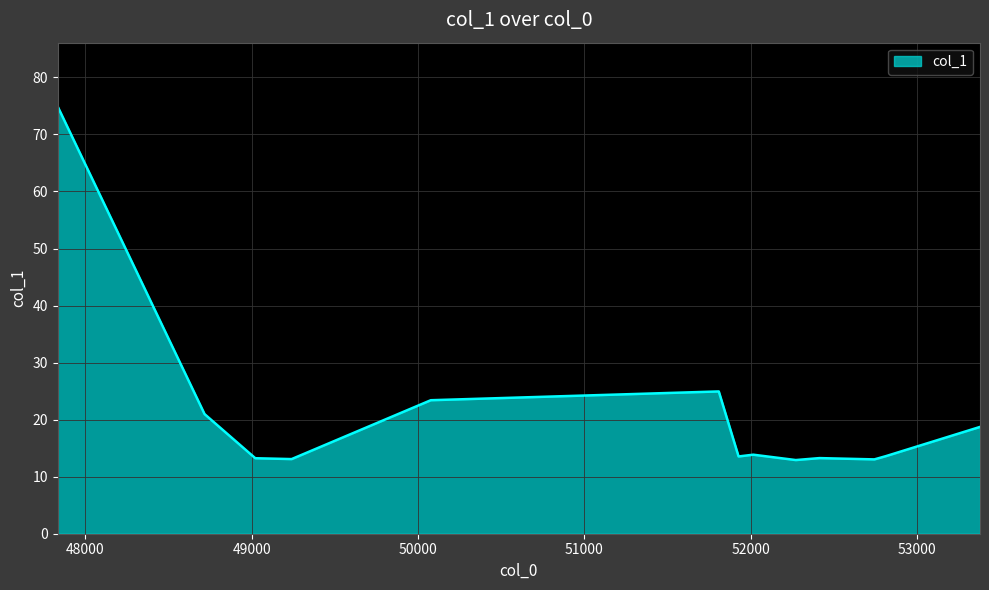

What is the maximum value shown in the chart?

74.9